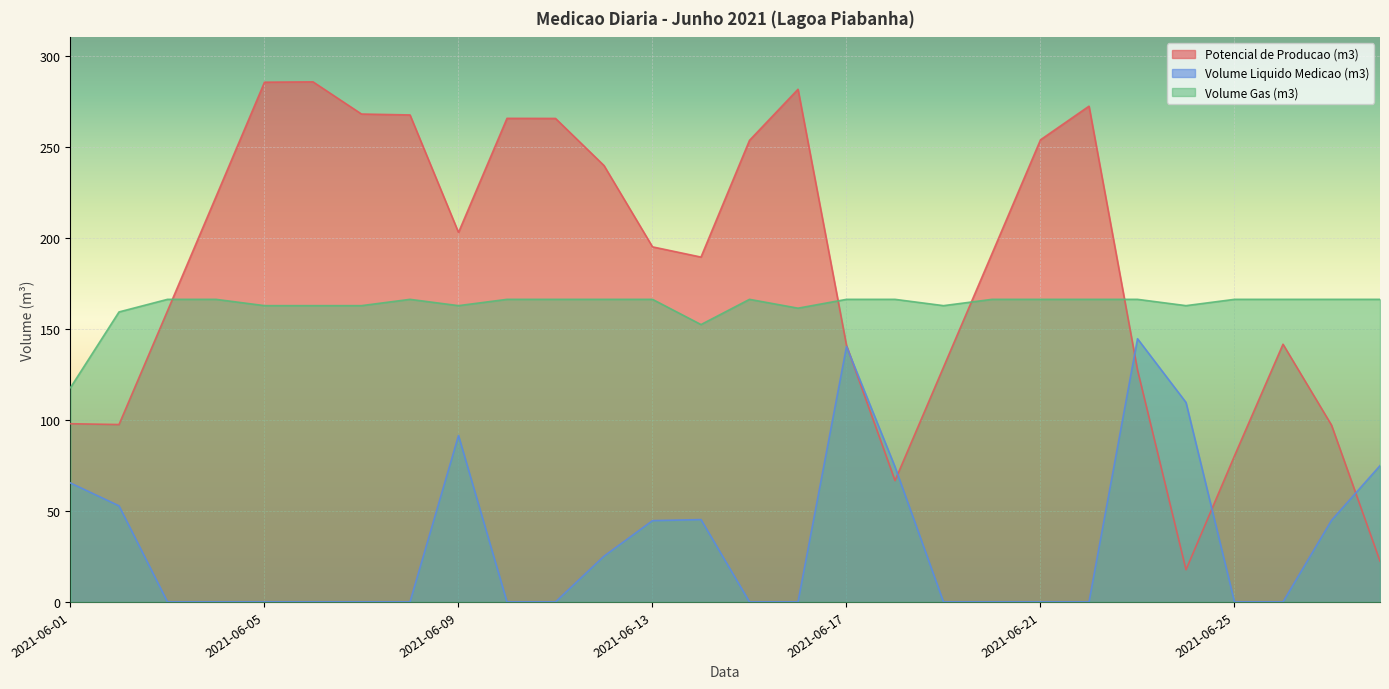

Does the chart display data point markers on the line(s)?

No